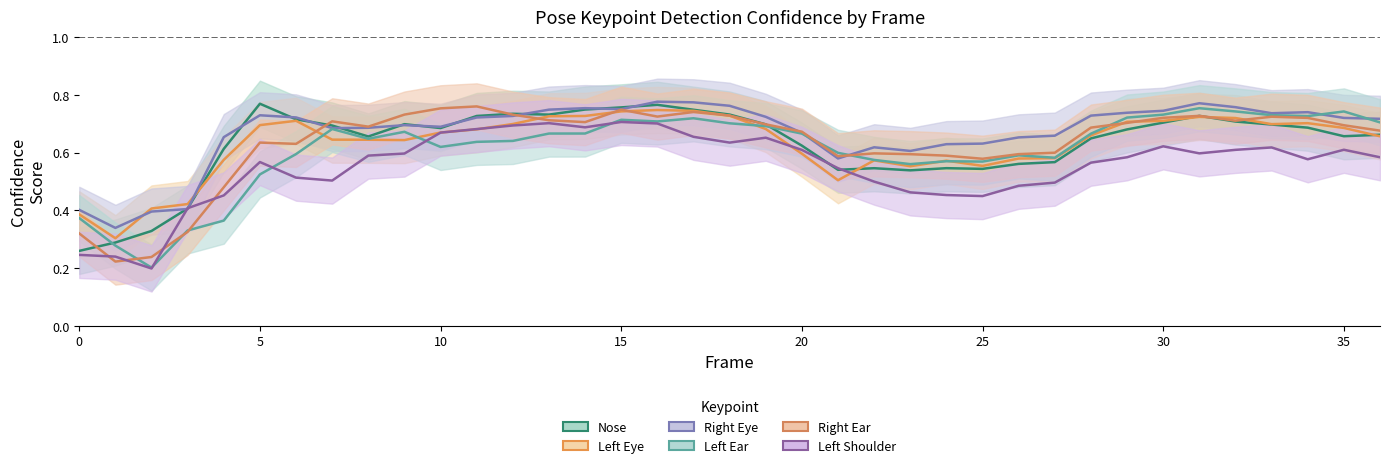

At which category is the sum across all series the highest?

16